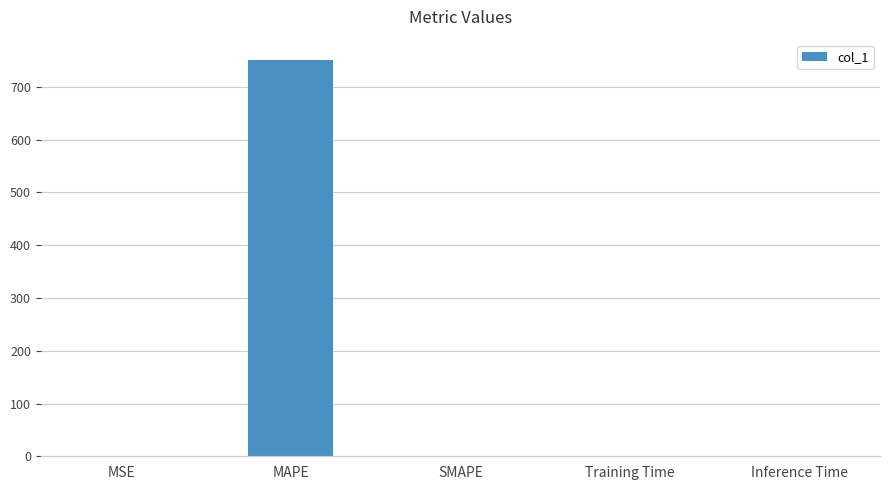

Which has a higher value, MAPE or Inference Time?

MAPE